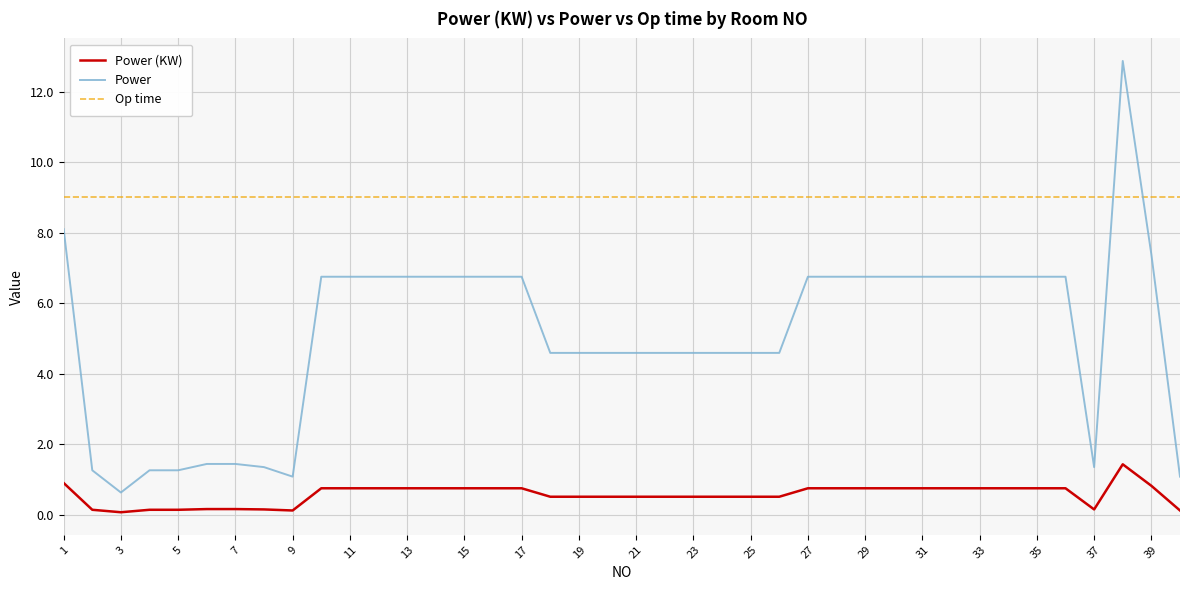

Which series has the largest total across all categories?

Op time